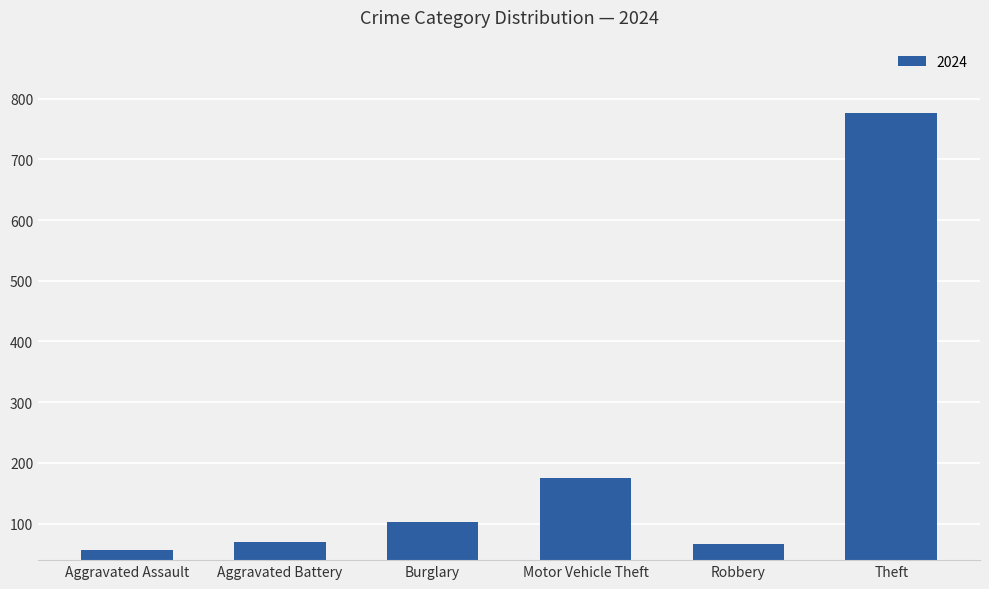

What is the smallest value displayed?

57